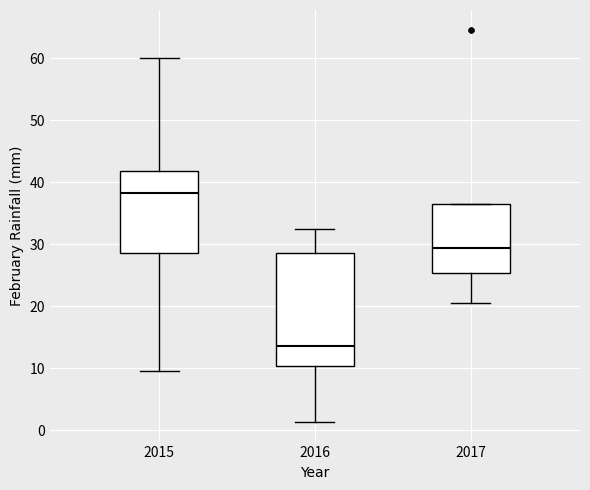

Reading left to right, transcribe this box plot: for each box, give where its median line is, the range the box spans, and where its two whiskers end, as read against the y-axis. The values are not printed on the chart, so give them approximately, as read against the axis.

2015: median 38, box 29 to 42, whiskers 10 to 60
2016: median 14, box 10 to 29, whiskers 1 to 32
2017: median 29, box 25 to 36, whiskers 21 to 36